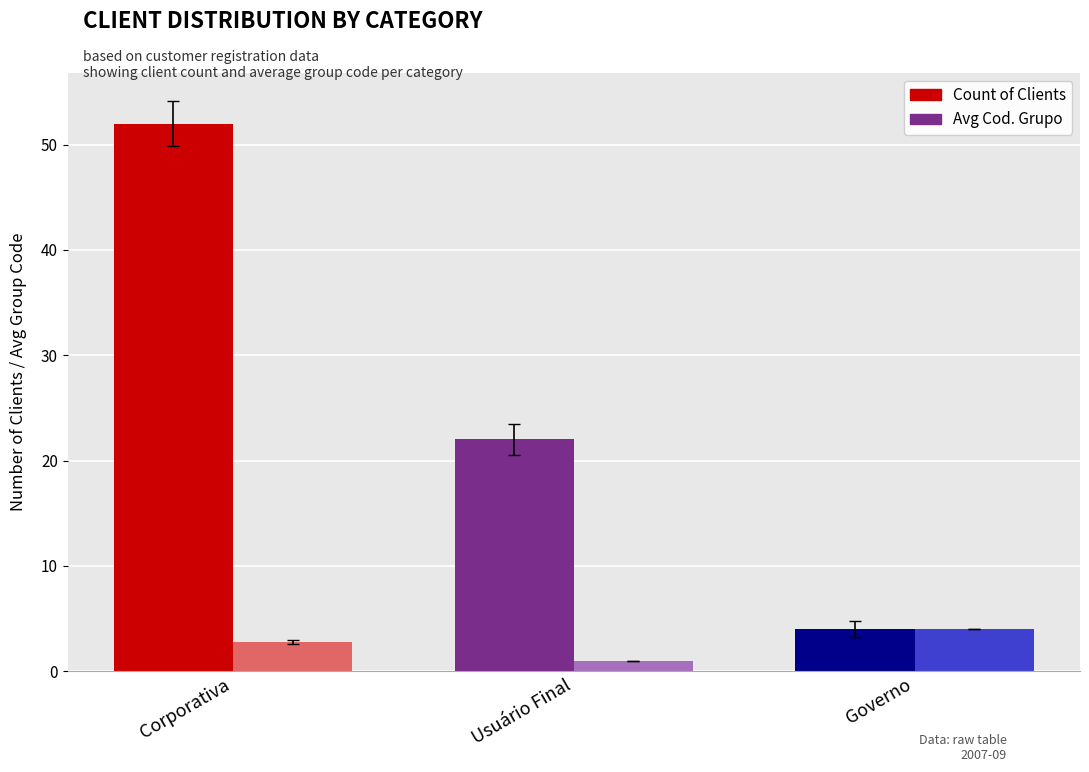

How many data points does each series have?

3